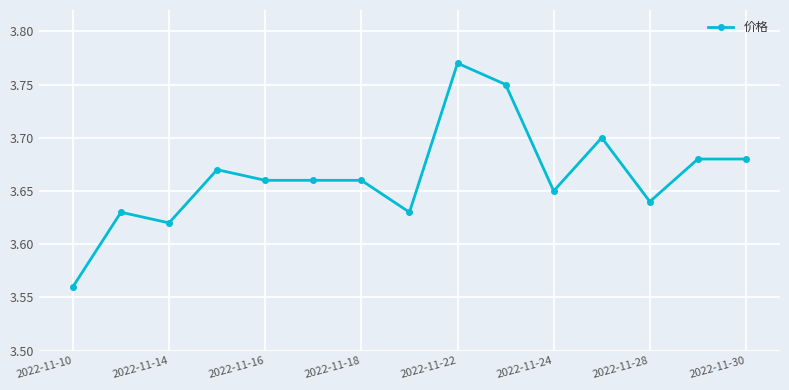

True or false: the data has more than 2 interior local peaks.

True